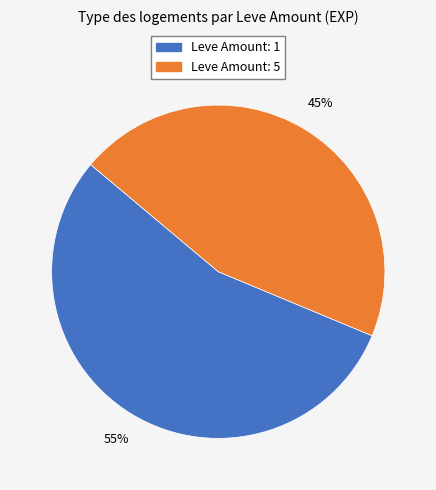

Does any single category account for the majority?

Yes